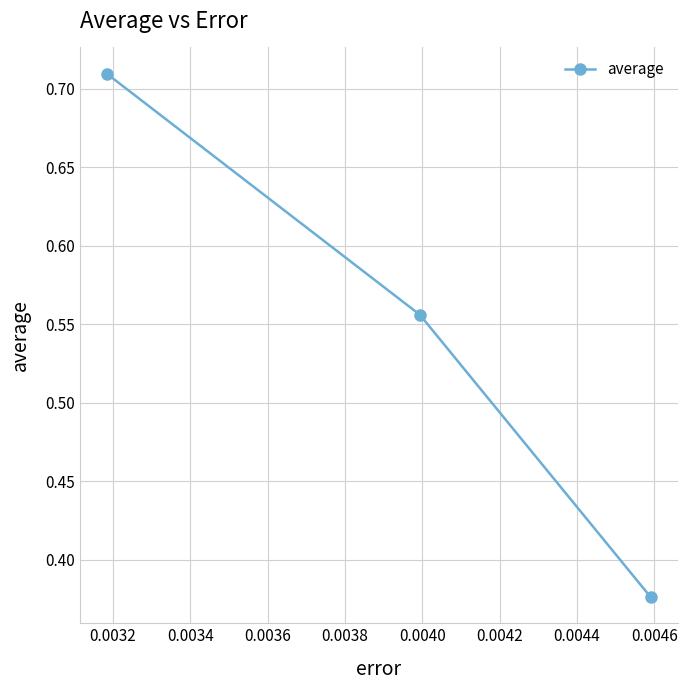

What is the difference between the maximum and minimum values?

0.3